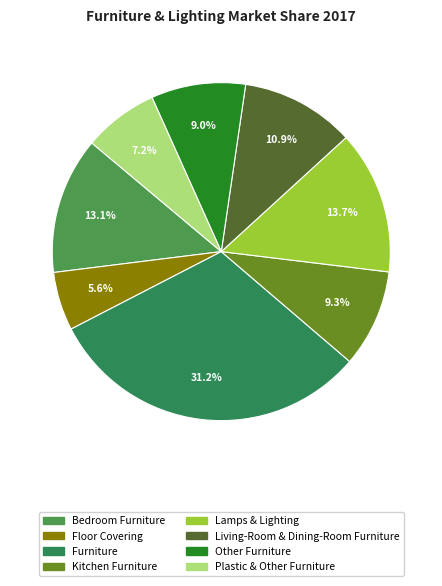

To the nearest percent, what is the difference between the largest and smallest slice percentages?

26%